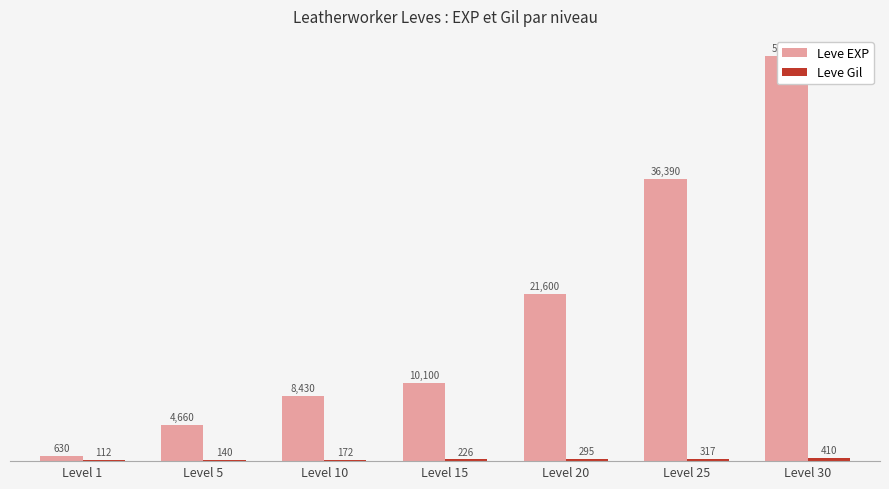

What is the sum of all Leve EXP values?

134030